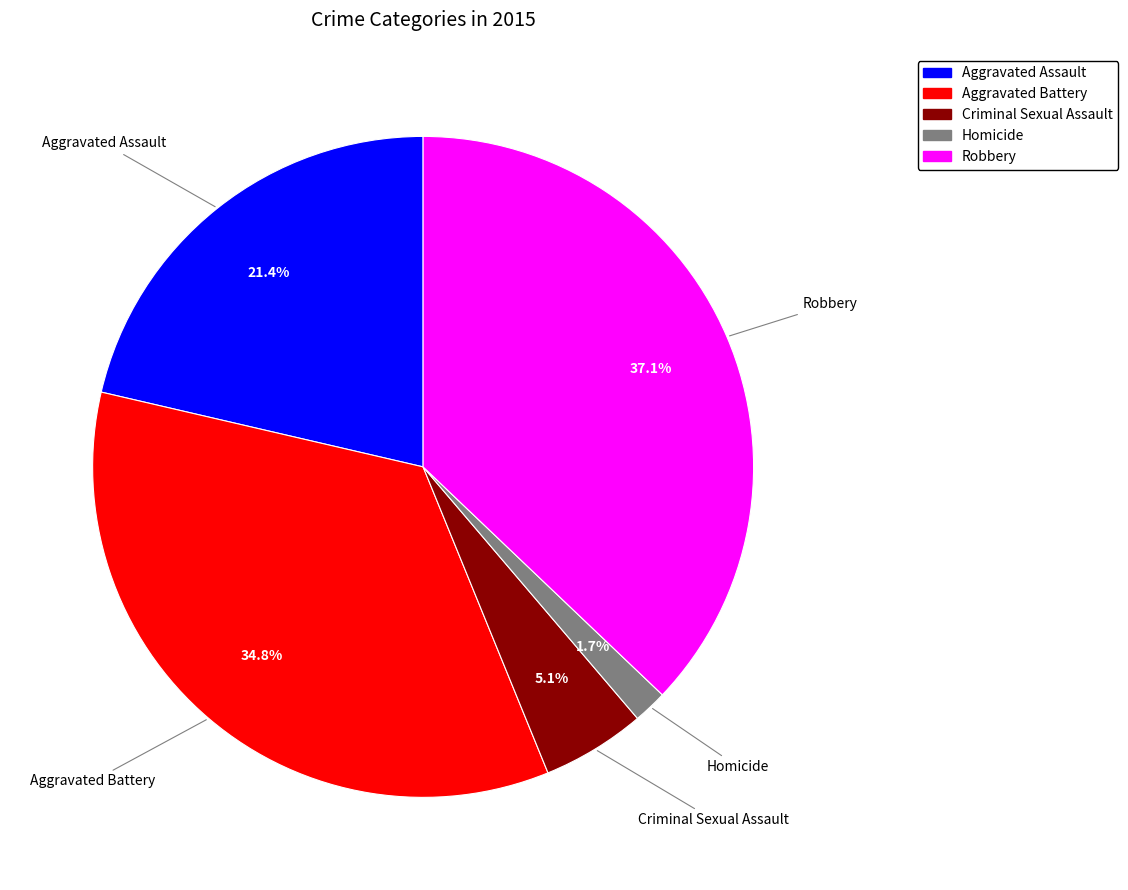

To the nearest percent, what is the combined percentage of Aggravated Battery and Criminal Sexual Assault?

40%